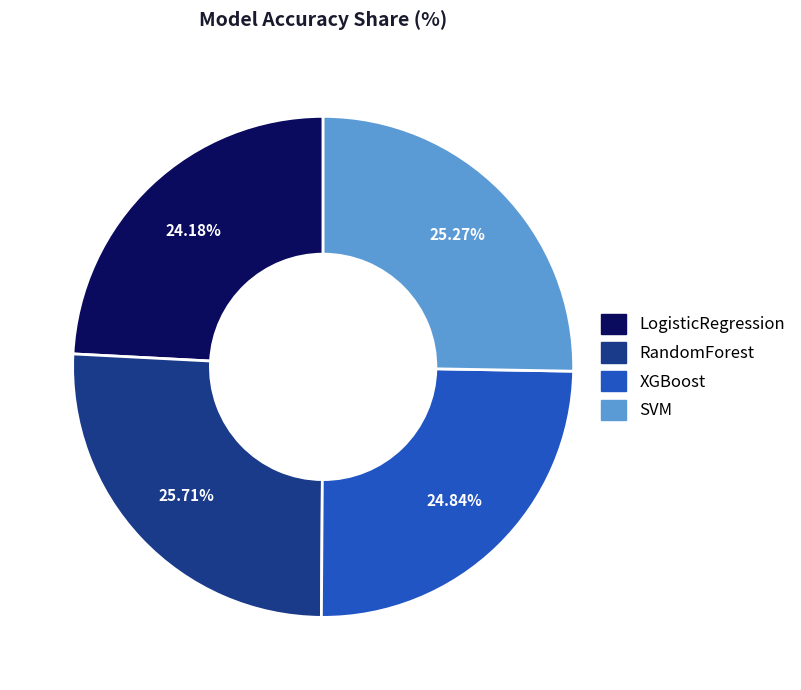

To the nearest percent, what portion does LogisticRegression represent?

24%